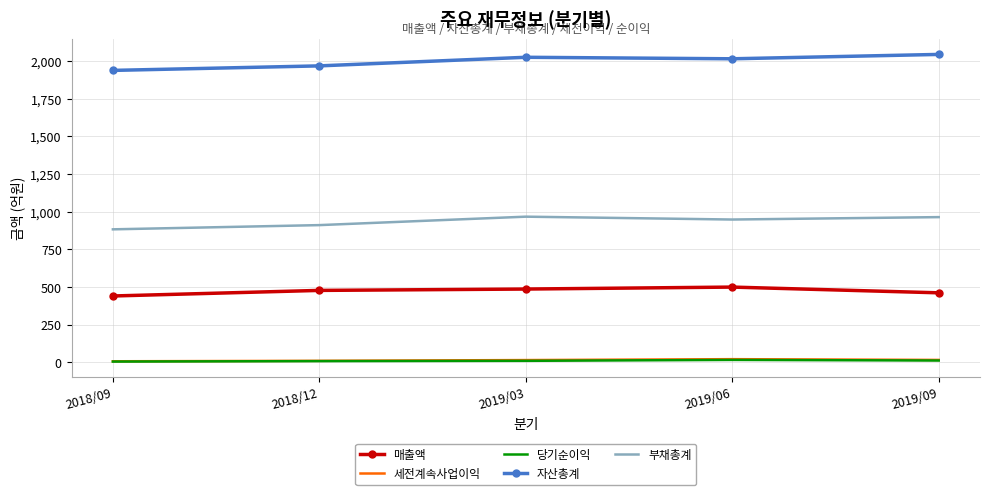

True or false: 부채총계 and 매출액 intersect in this chart.

False